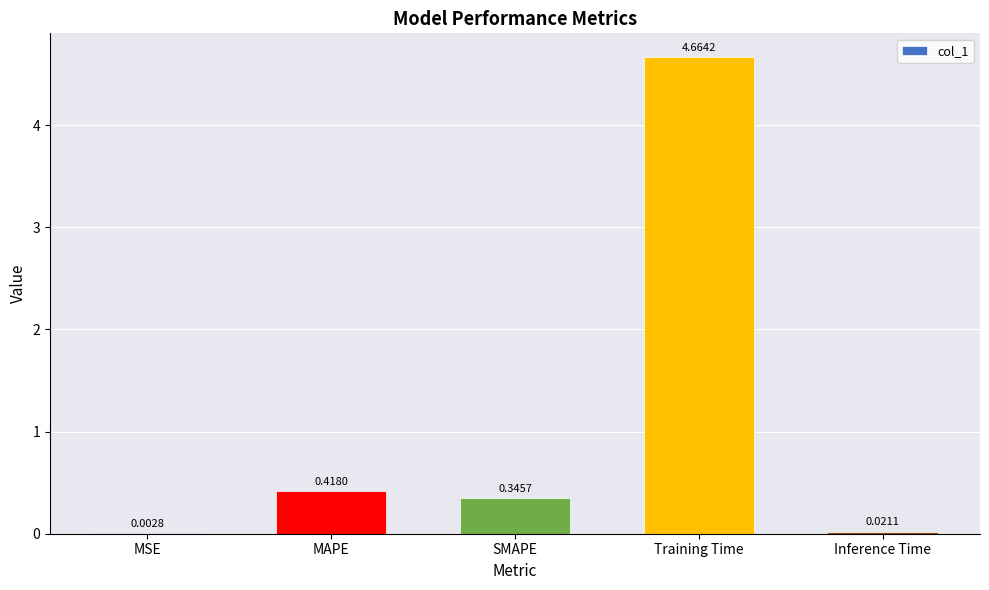

Is it true that the value at MAPE is 0.6?

False